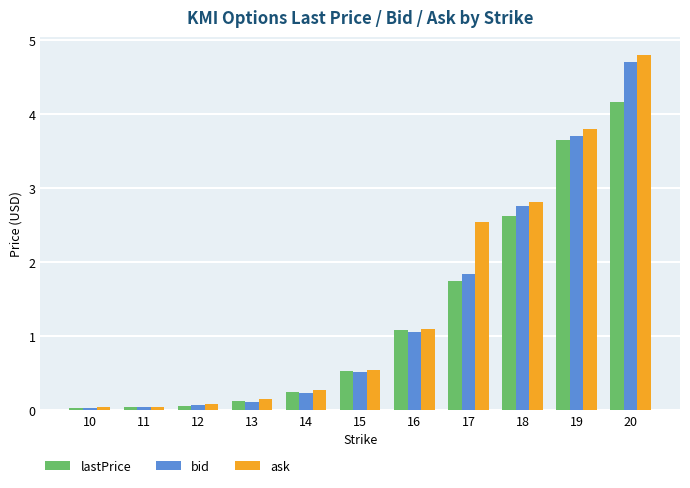

Is the value of bid at 10 greater than the value of lastPrice at 18?

No